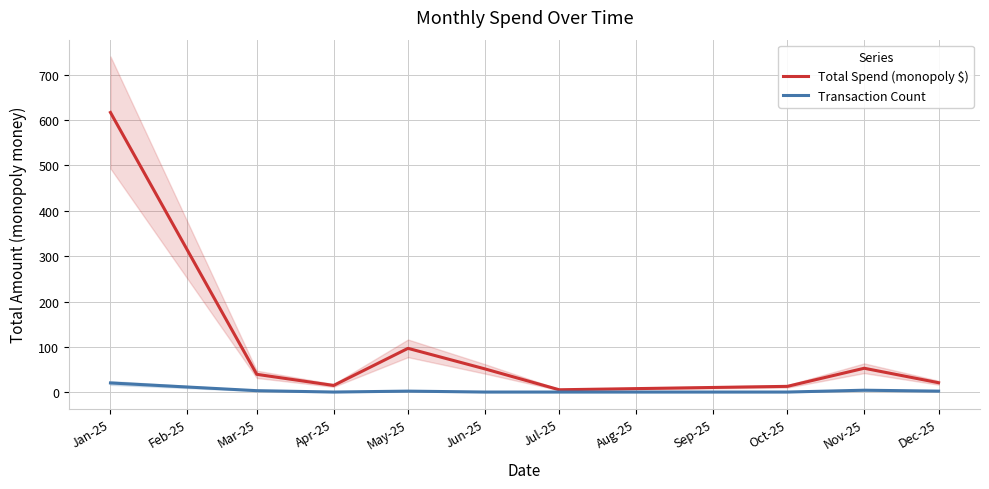

Is it true that Transaction Count equals 3.0 at Dec-25?

True